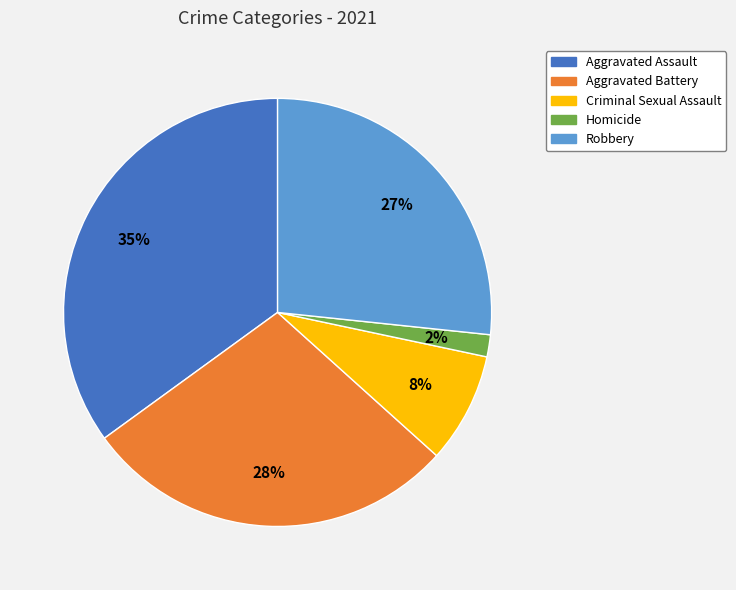

To the nearest percent, what percentage of the pie is Robbery?

27%